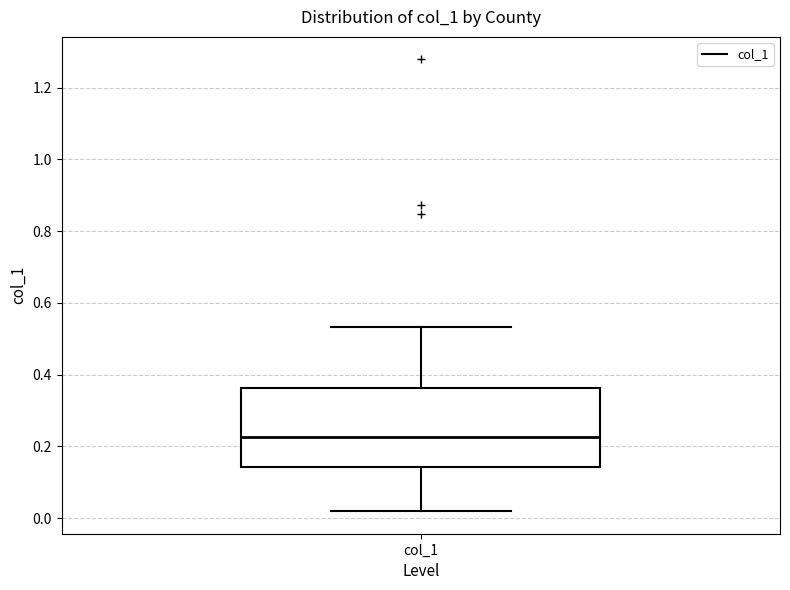

Read this box plot against the y-axis: the position of the median line, the range covered by the box, and the ends of both whiskers. The values are not printed on the chart, so give them approximately, as read against the axis.

median 0.22, box 0.14 to 0.36, whiskers 0.02 to 0.54